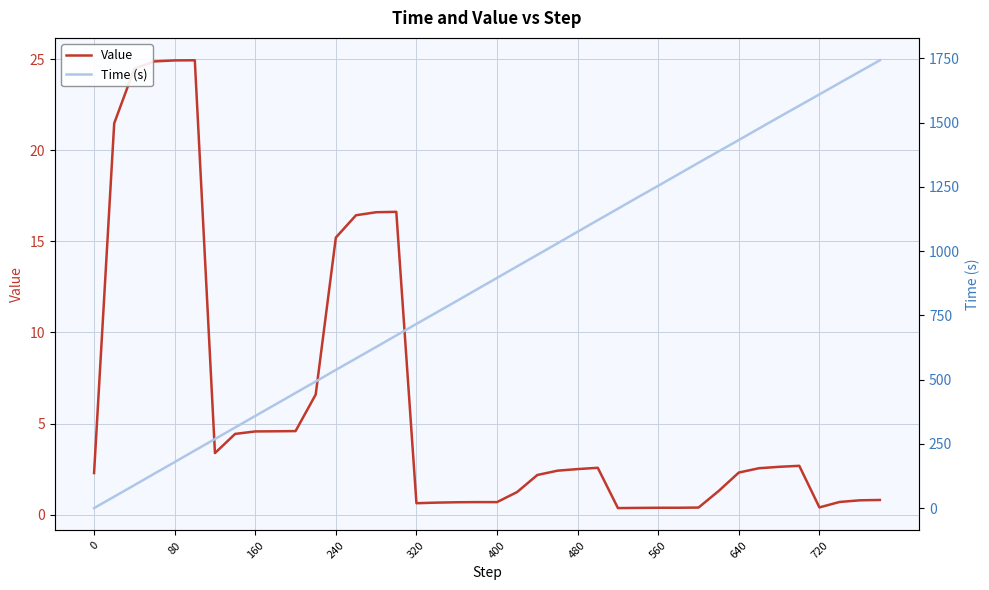

How many values in the Value series exceed 2?

24